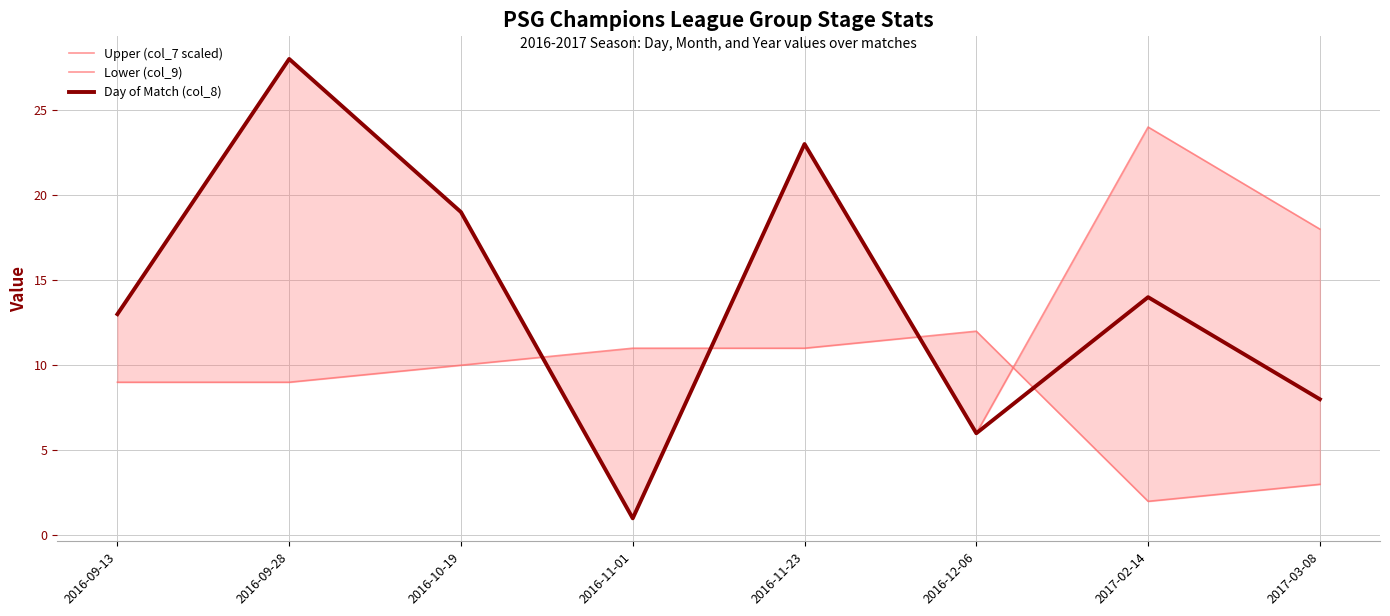

What is the average value of the Upper (col_7 scaled) series?

16